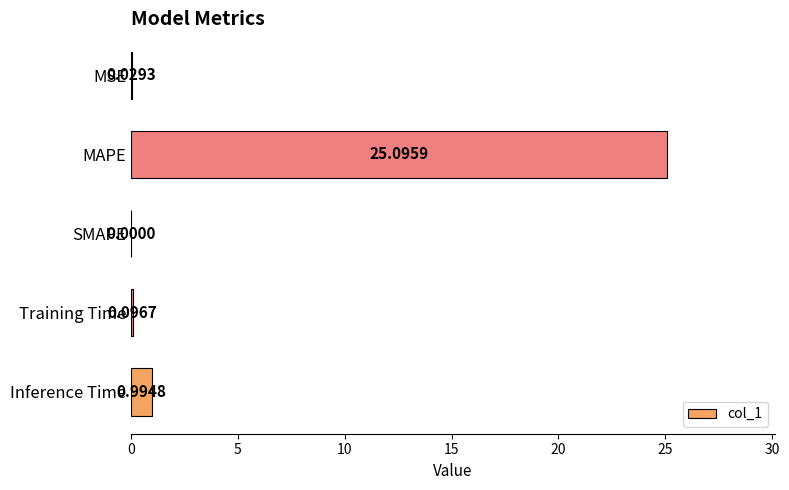

Are the bars horizontal?

Yes